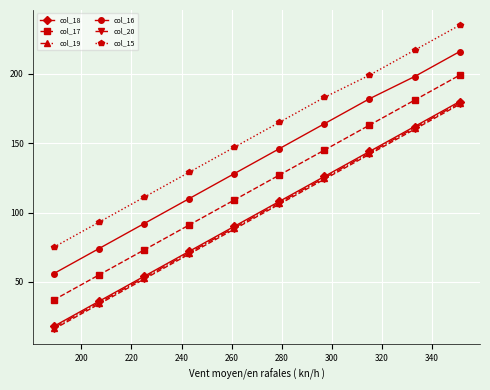

How many data points in col_16 are less than 146?

5